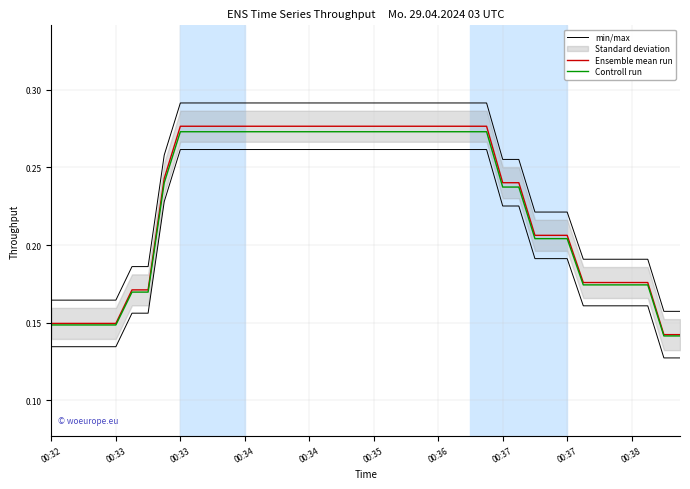

True or false: min/max and Controll run intersect in this chart.

False